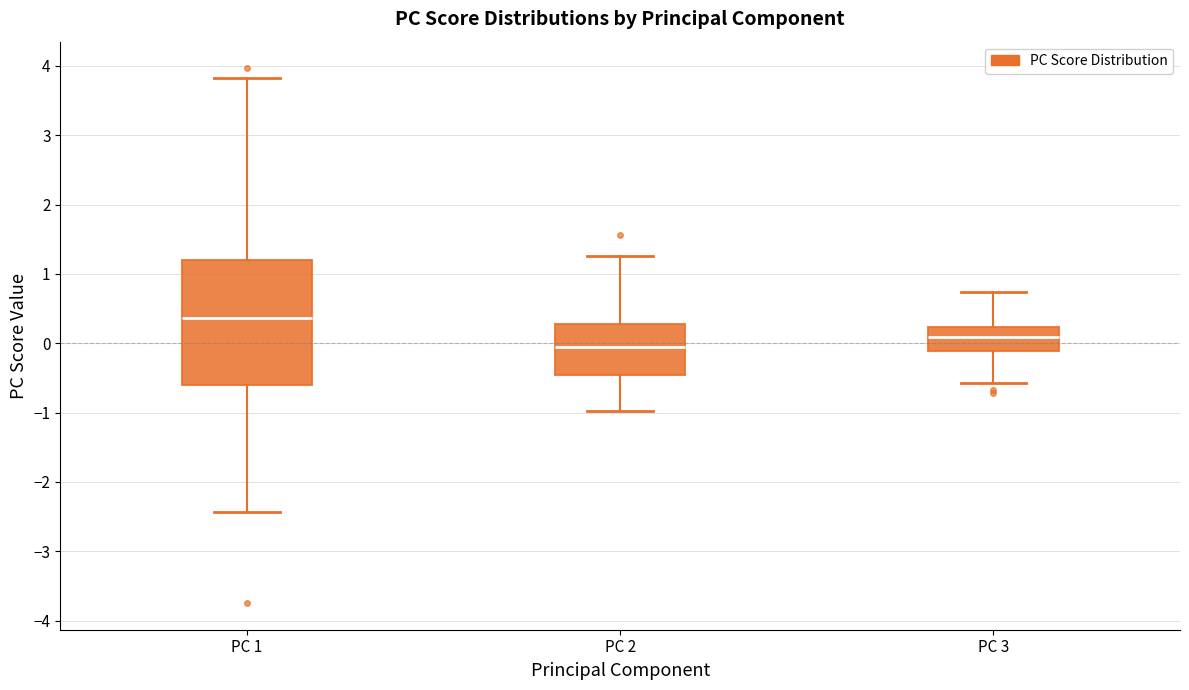

Which box has the highest median line?

PC 1